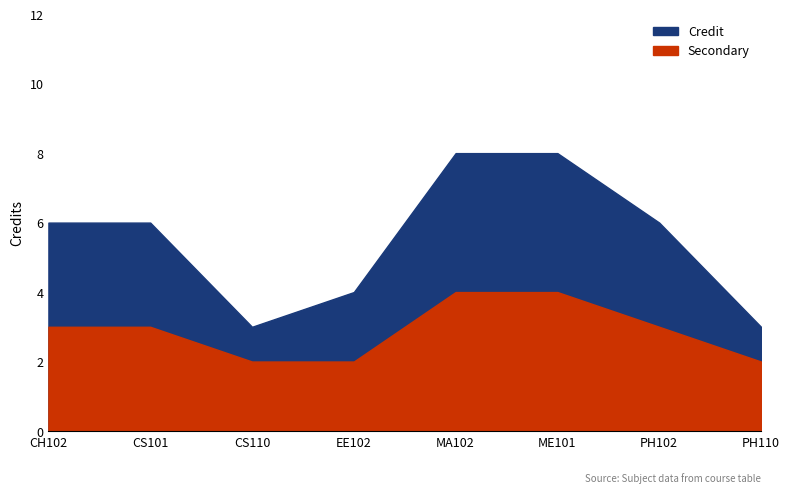

What is the sum of the Credit values at ME101 and EE102?

12